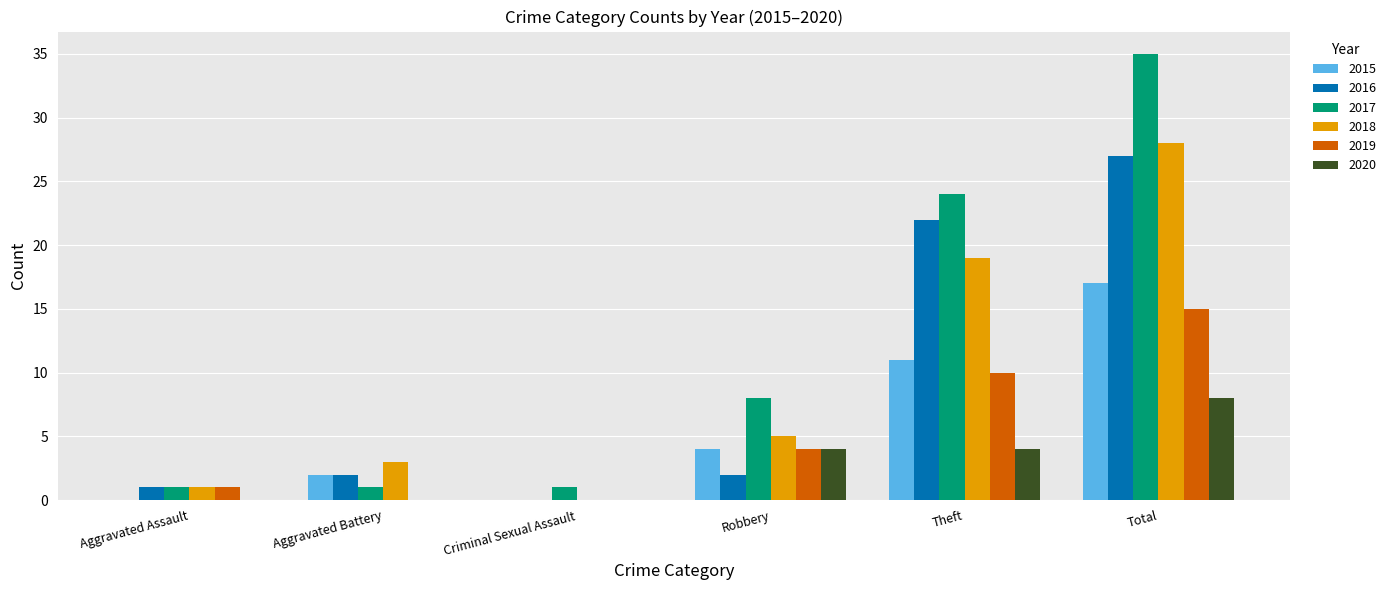

How many groups of bars are there?

6